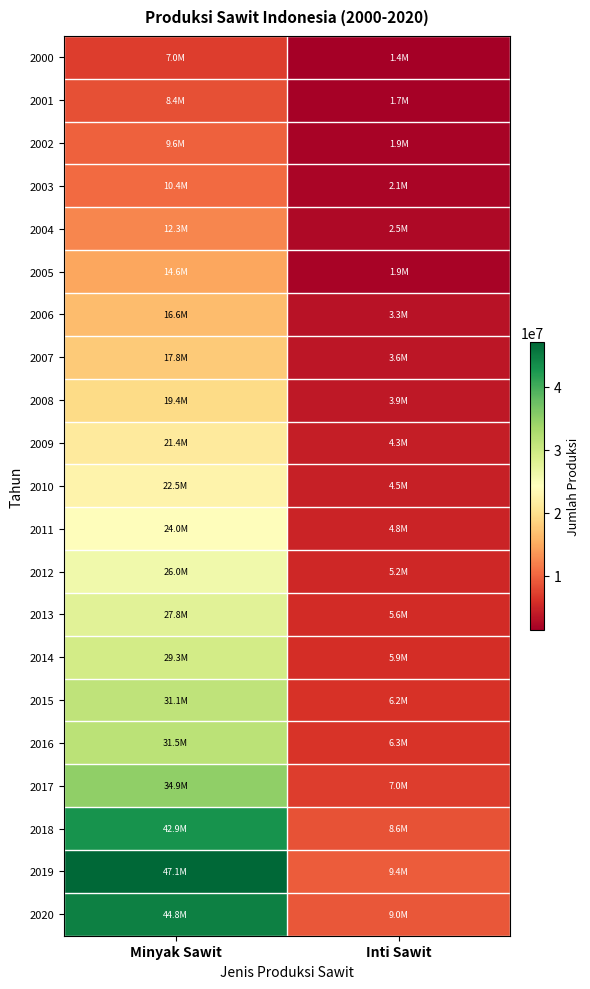

Reading left to right, what are all the values shown in this chart?

2000: Minyak Sawit=7000508	Inti Sawit=1400102
2001: Minyak Sawit=8396472	Inti Sawit=1679294
2002: Minyak Sawit=9622344	Inti Sawit=1924469
2003: Minyak Sawit=10440834	Inti Sawit=2088167
2004: Minyak Sawit=12326419	Inti Sawit=2465284
2005: Minyak Sawit=14619830	Inti Sawit=1923966
2006: Minyak Sawit=16569927	Inti Sawit=3313985
2007: Minyak Sawit=17796374	Inti Sawit=3559275
2008: Minyak Sawit=19400794	Inti Sawit=3880159
2009: Minyak Sawit=21390326	Inti Sawit=4278065
2010: Minyak Sawit=22496857	Inti Sawit=4499371
2011: Minyak Sawit=23995973	Inti Sawit=4799195
2012: Minyak Sawit=26015519	Inti Sawit=5203104
2013: Minyak Sawit=27782004	Inti Sawit=5556401
2014: Minyak Sawit=29278189	Inti Sawit=5855638
2015: Minyak Sawit=31070015	Inti Sawit=6214003
2016: Minyak Sawit=31487986	Inti Sawit=6297597
2017: Minyak Sawit=34940289	Inti Sawit=6988058
2018: Minyak Sawit=42883631	Inti Sawit=8576726
2019: Minyak Sawit=47120247	Inti Sawit=9424049
2020: Minyak Sawit=44759147	Inti Sawit=8951829